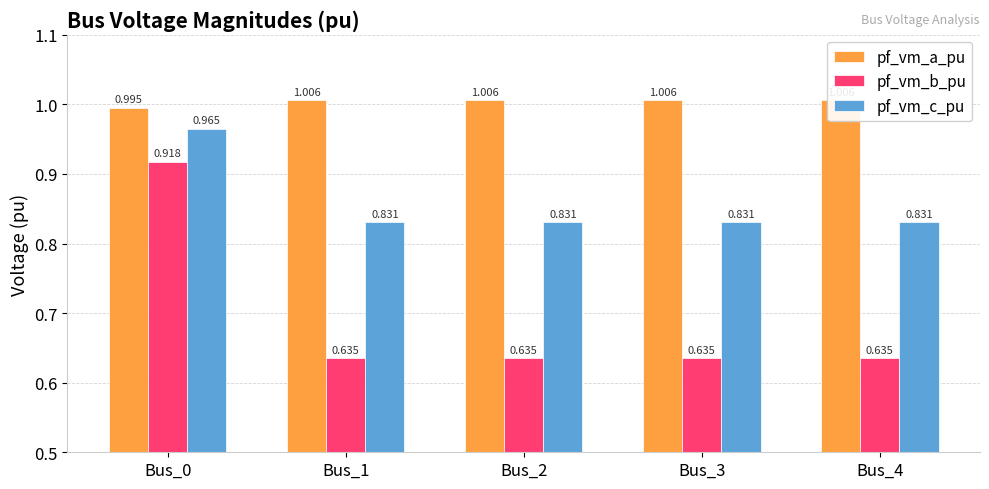

What is the sum of all pf_vm_a_pu values?

5.0